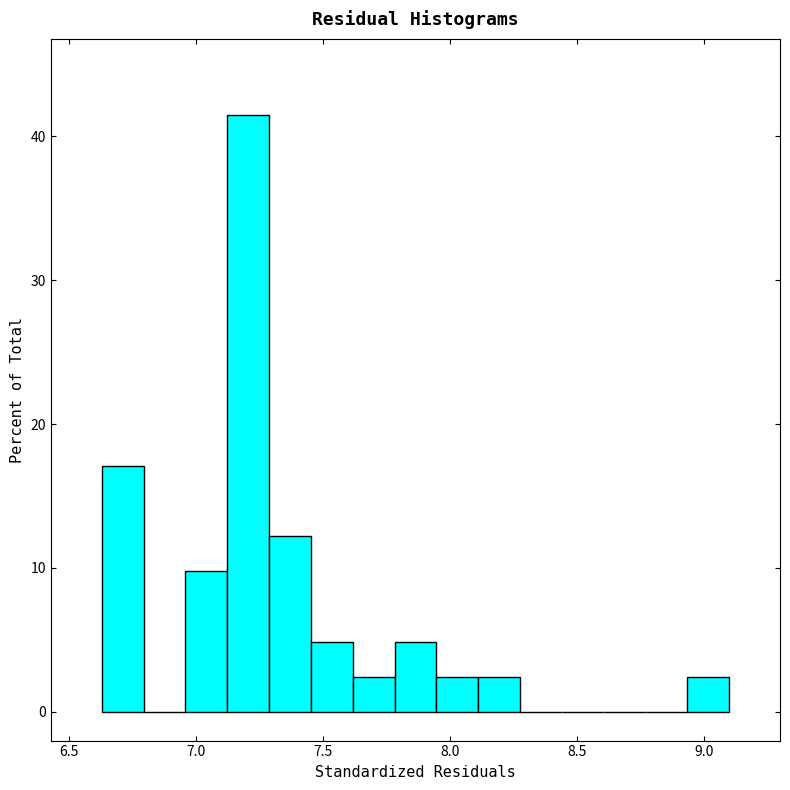

Read against the x-axis, roughly where is the centre of the tallest bar?

7.20